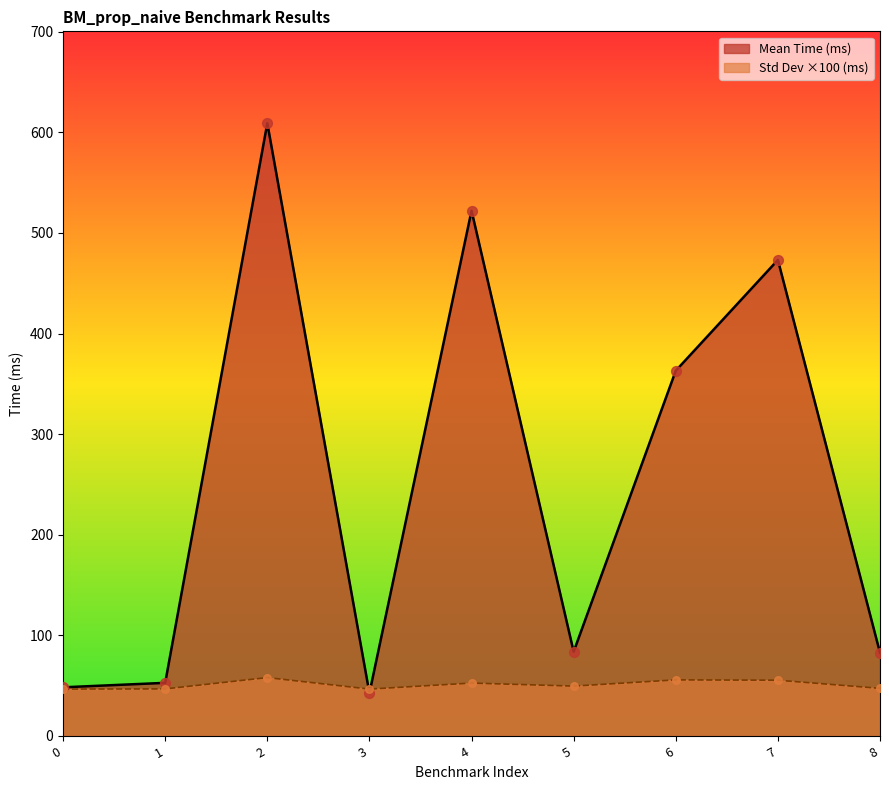

Which series has the largest total across all categories?

Mean Time (ms)